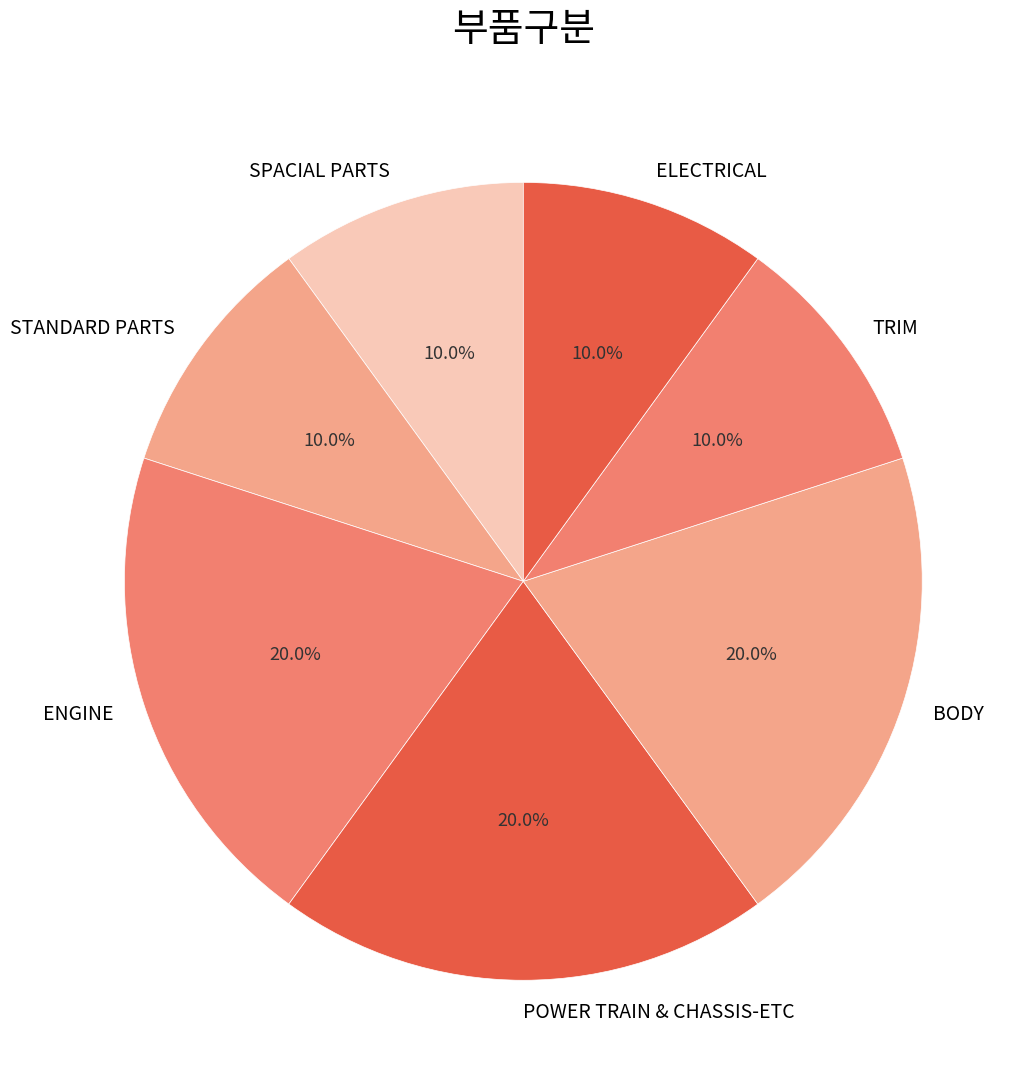

Is there a majority slice in this chart?

No